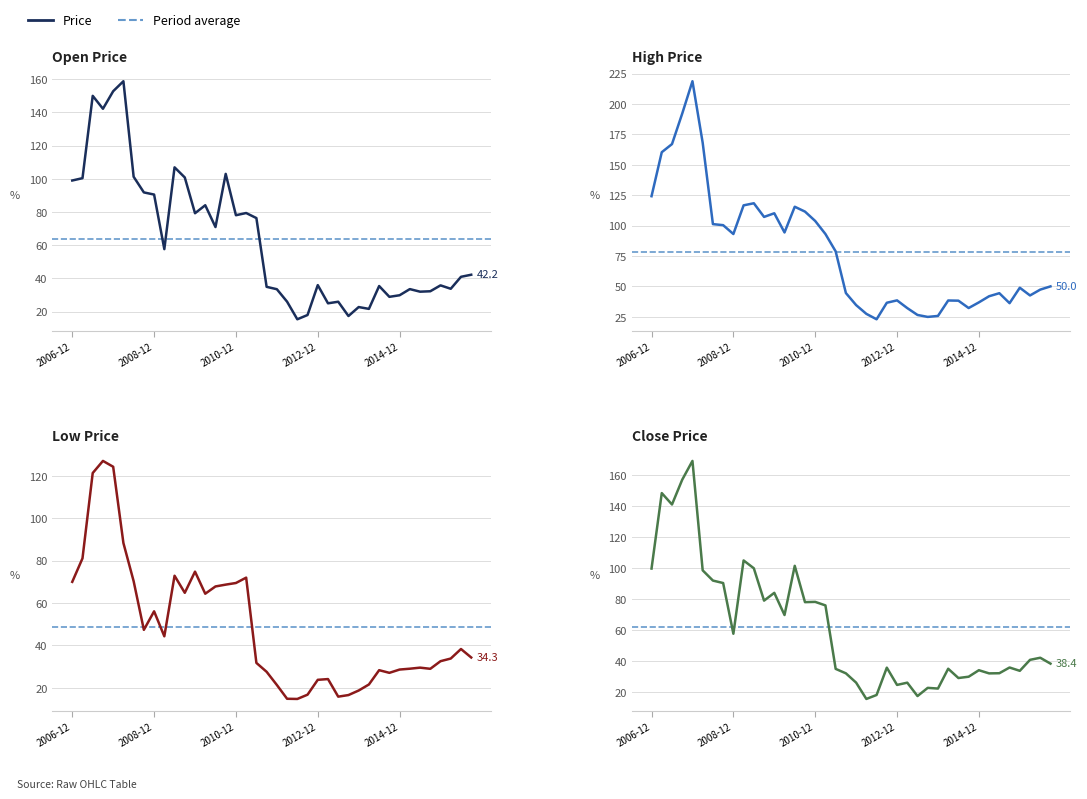

True or false: High and Close intersect in this chart.

False